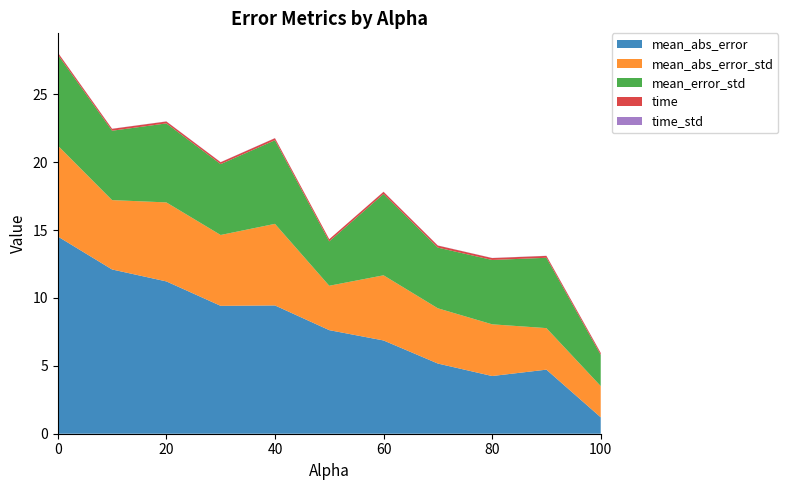

Reading right to left, transcribe all the data shown in this chart.

mean_abs_error: 100.0=1.2	90.0=4.7	80.0=4.2	70.0=5.2	60.0=6.9	50.0=7.6	40.0=9.4	30.0=9.4	20.0=11.2	10.0=12.1	0.0=14.5
mean_abs_error_std: 100.0=2.3	90.0=3.1	80.0=3.8	70.0=4.1	60.0=4.8	50.0=3.3	40.0=6.0	30.0=5.2	20.0=5.8	10.0=5.1	0.0=6.7
mean_error_std: 100.0=2.3	90.0=5.2	80.0=4.7	70.0=4.5	60.0=6.0	50.0=3.3	40.0=6.2	30.0=5.2	20.0=5.8	10.0=5.1	0.0=6.7
time: 100.0=0.1	90.0=0.1	80.0=0.1	70.0=0.1	60.0=0.2	50.0=0.2	40.0=0.1	30.0=0.1	20.0=0.1	10.0=0.1	0.0=0.1
time_std: 100.0=0.0	90.0=0.0	80.0=0.0	70.0=0.0	60.0=0.0	50.0=0.0	40.0=0.0	30.0=0.0	20.0=0.0	10.0=0.0	0.0=0.0